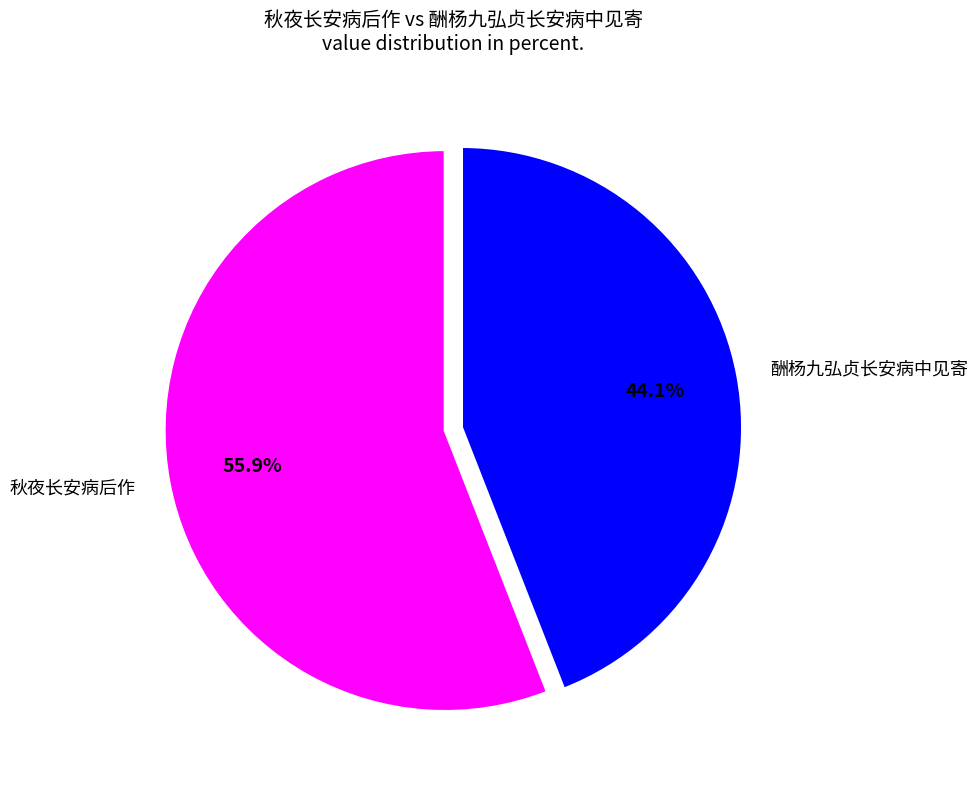

What is the largest slice in the pie chart?

秋夜长安病后作